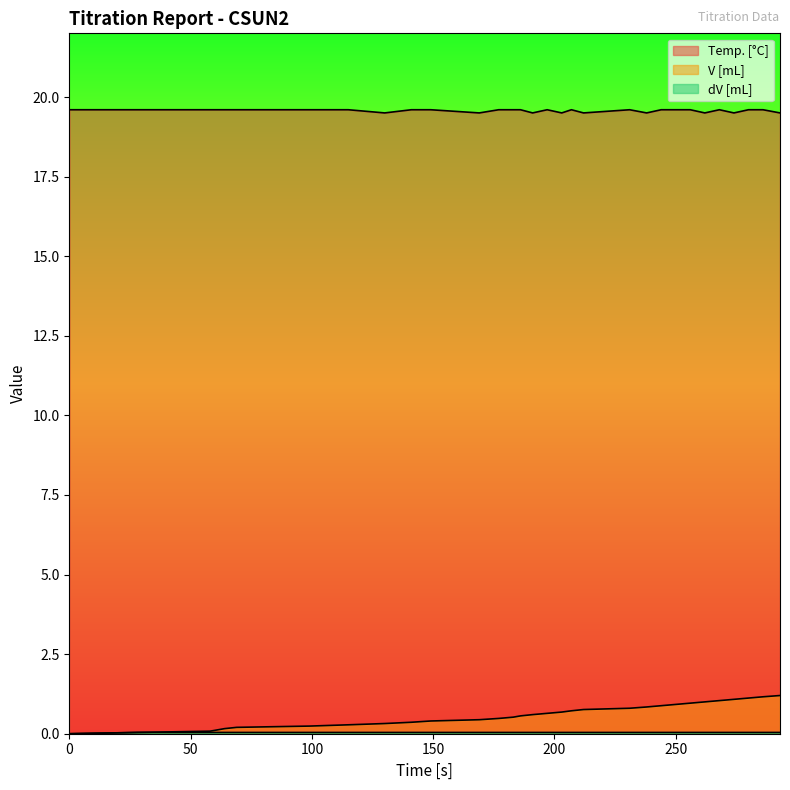

Count the Temp. [°C] values in the range 19 to 20.

31